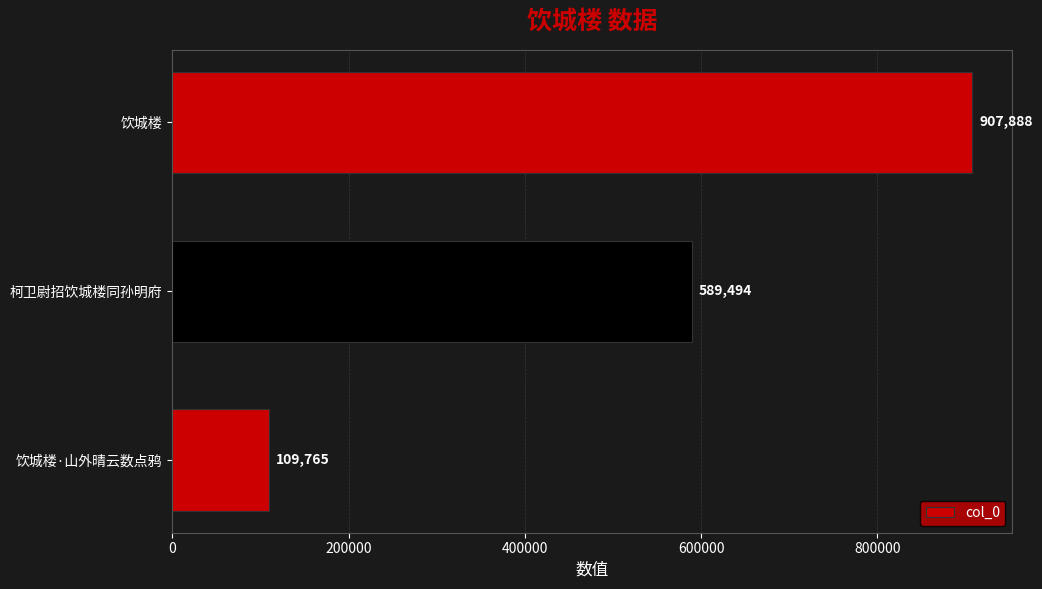

Rank the categories by value from highest to lowest.

饮城楼, 柯卫尉招饮城楼同孙明府, 饮城楼·山外晴云数点鸦